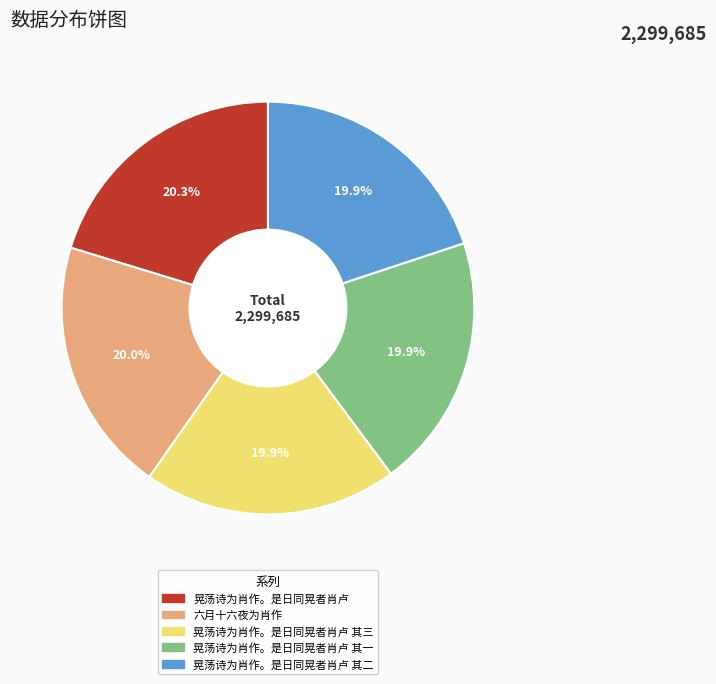

Does any single category account for the majority?

No